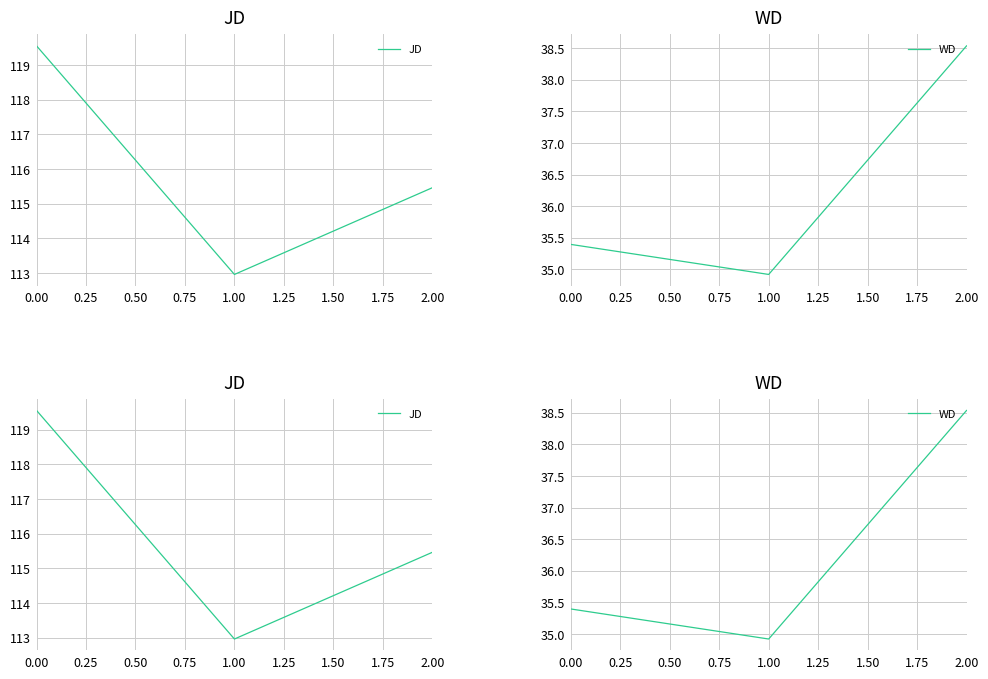

True or false: JD has a value of 26.4 at 0.00.

False